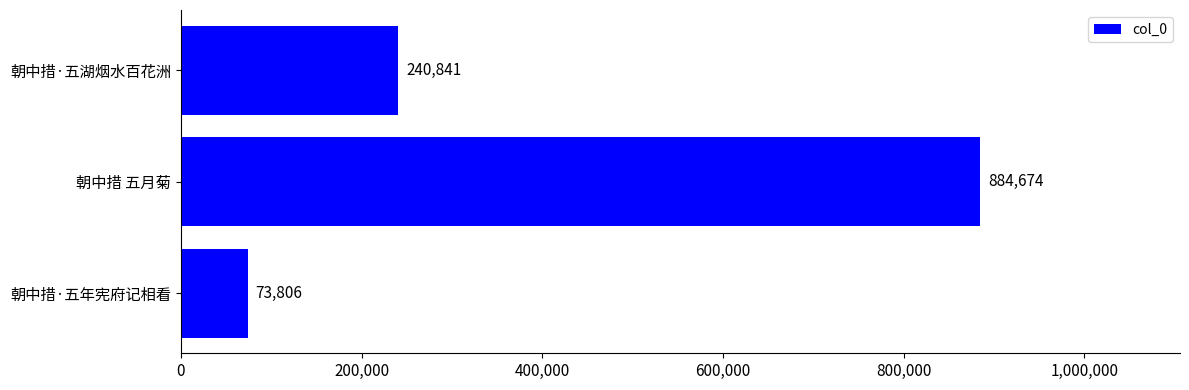

Between 朝中措 五月菊 and 朝中措·五湖烟水百花洲, which is larger?

朝中措 五月菊